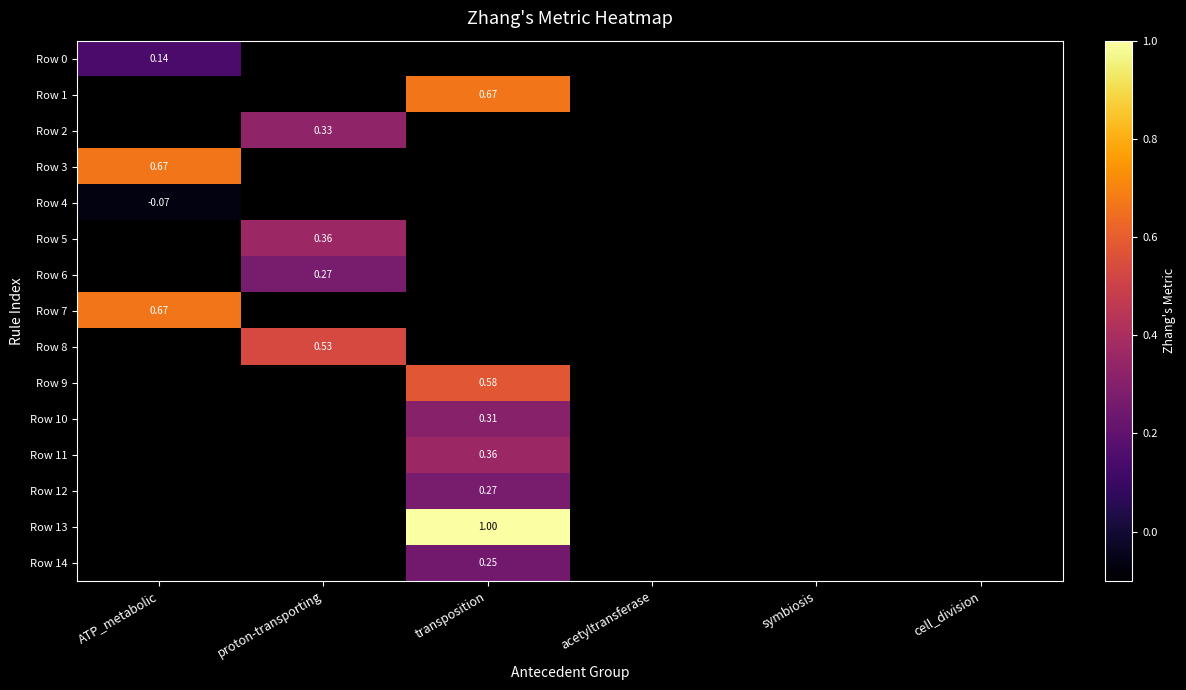

How many series are shown in this chart?

15